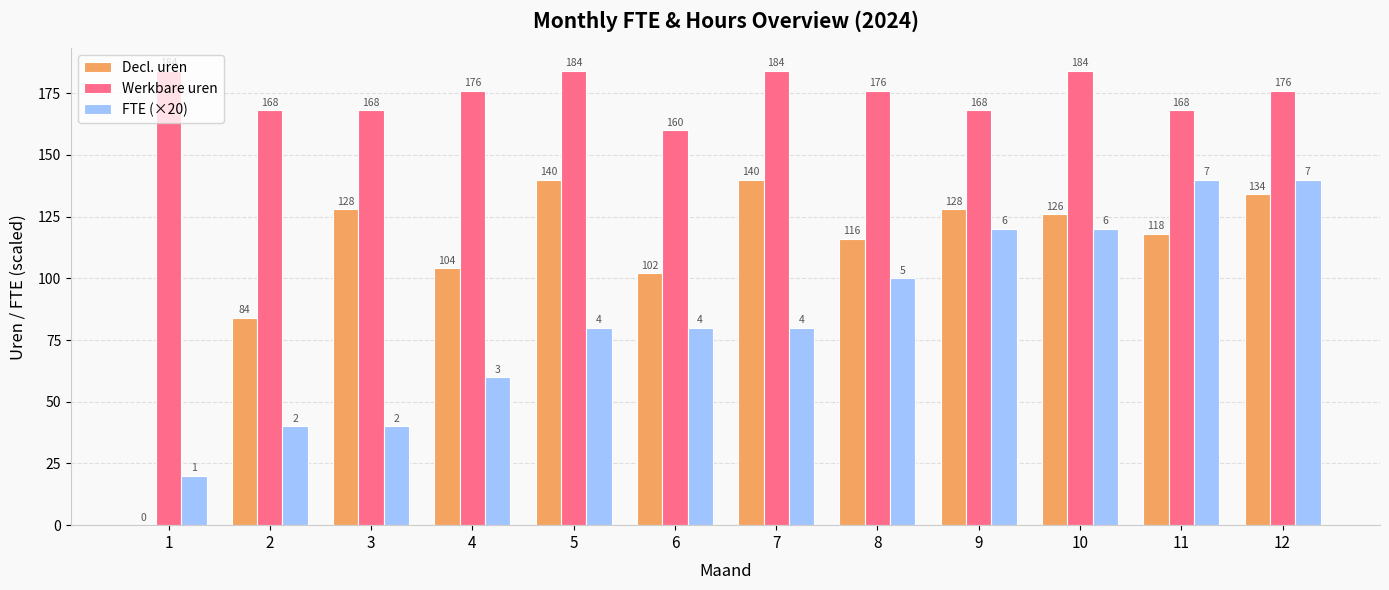

What is the greatest value displayed?

184